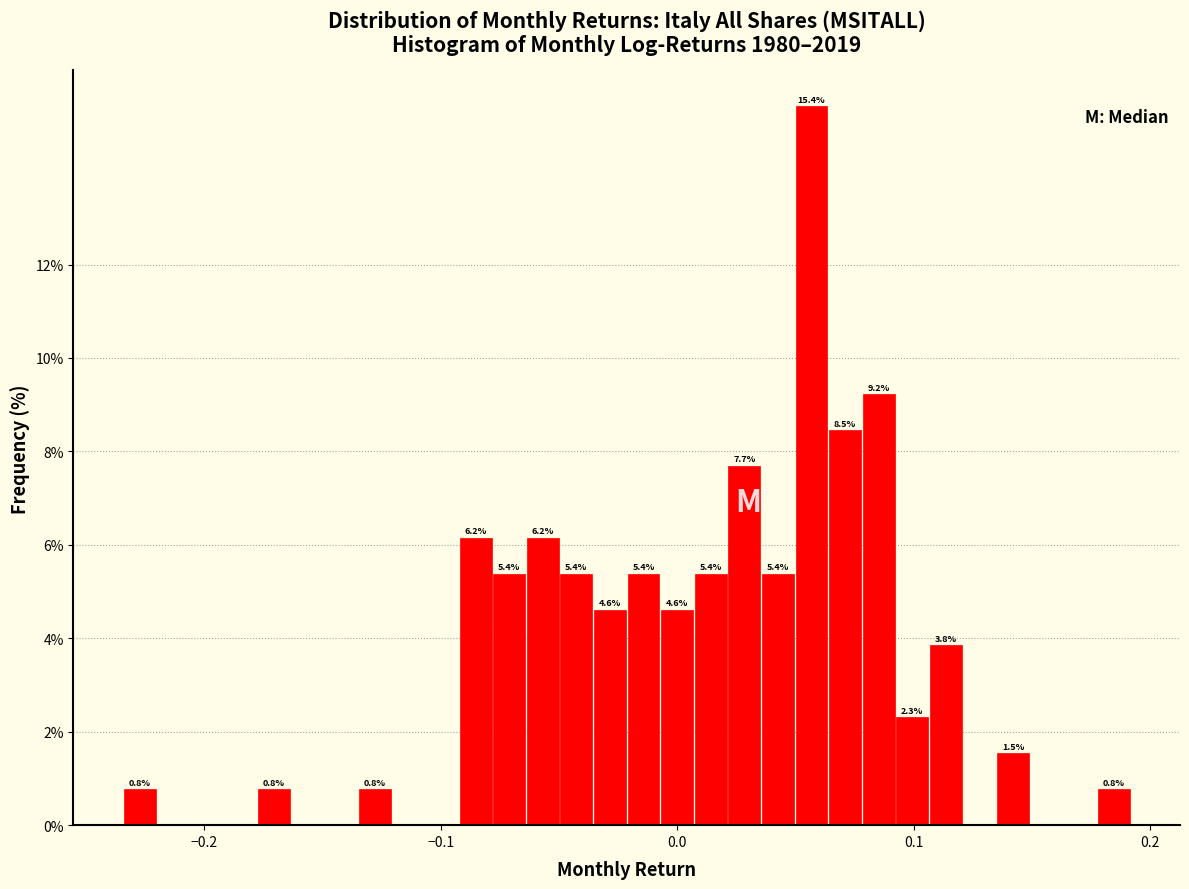

Around what value on the x-axis is the tallest bar? Give the approximate position of its centre, as read against the axis.

0.06